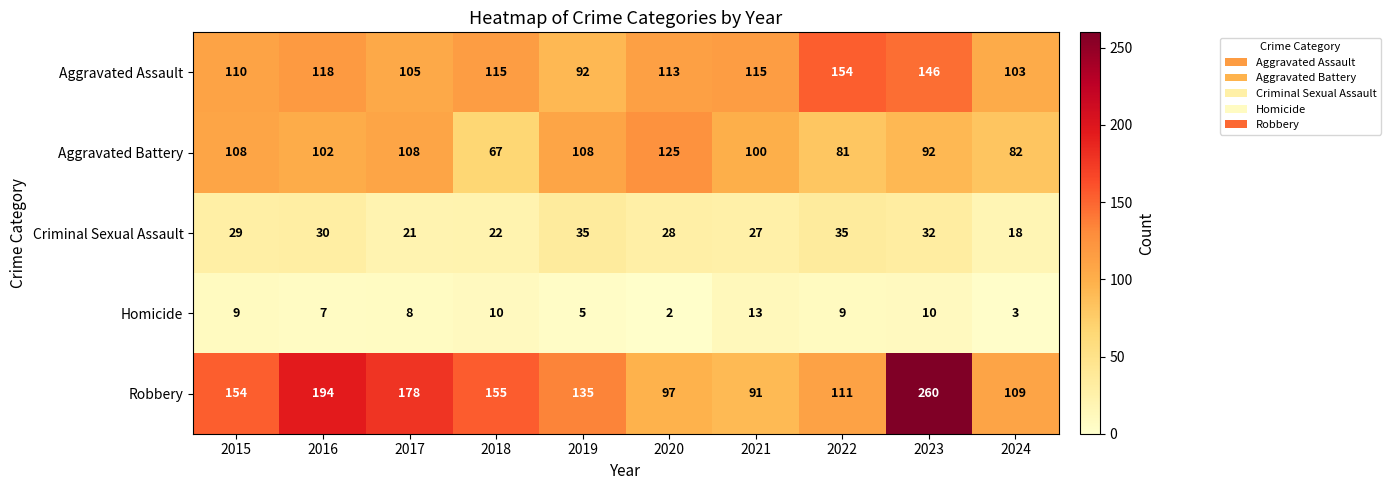

At 2019, list the series in order from smallest to largest.

Homicide, Criminal Sexual Assault, Aggravated Assault, Aggravated Battery, Robbery